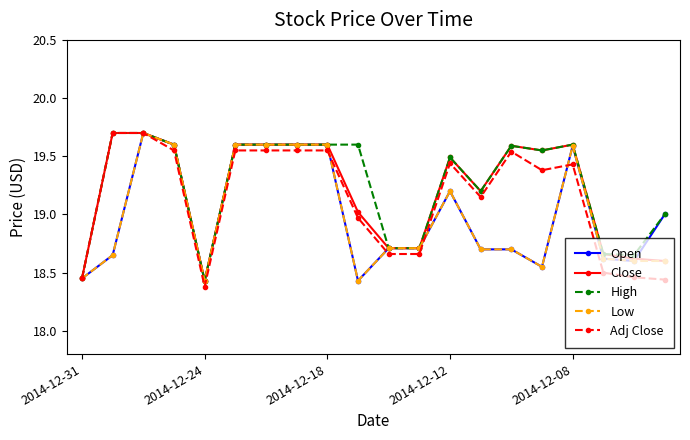

What is the maximum value shown in the chart?

19.7